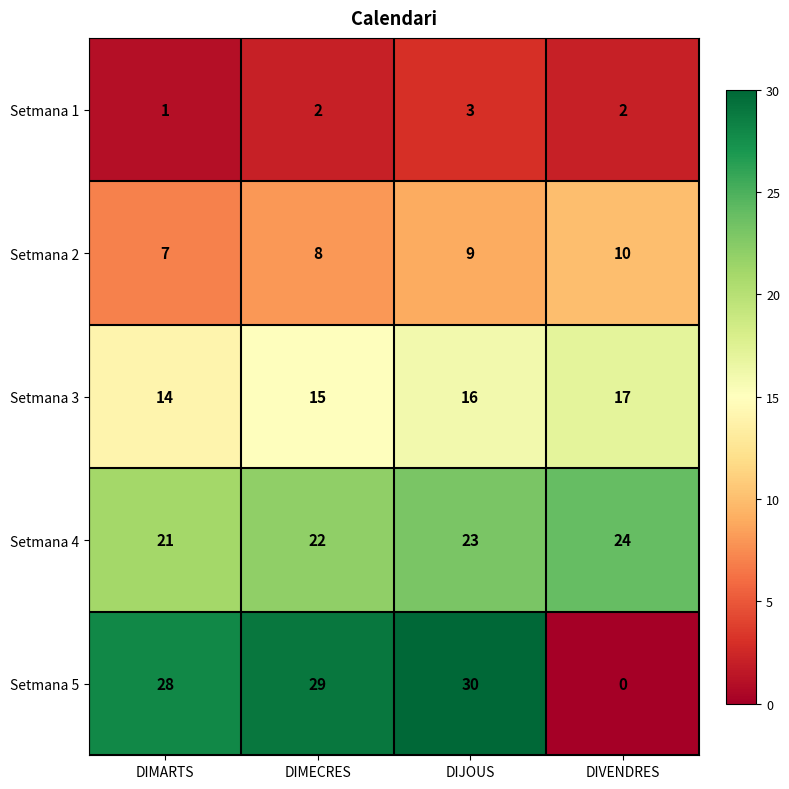

Count the Setmana 3 values in the range 15 to 17.

3